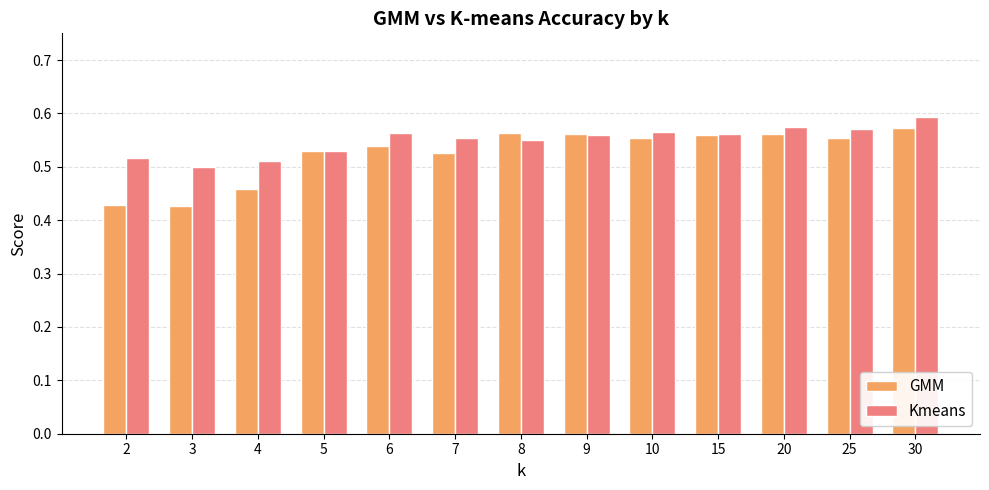

At 3, list the series in order from largest to smallest.

Kmeans, GMM